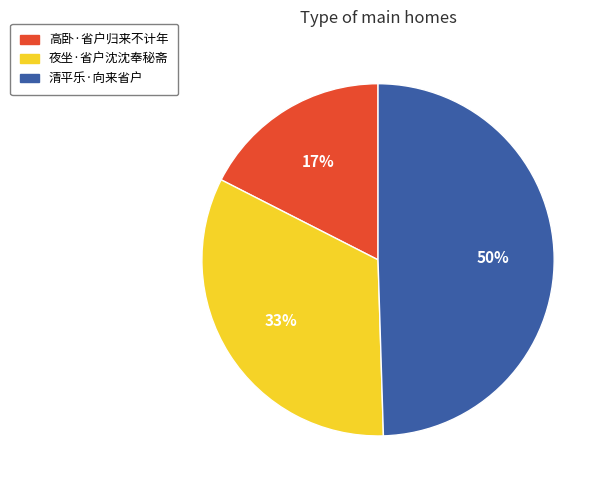

Count the number of slices in the pie.

3